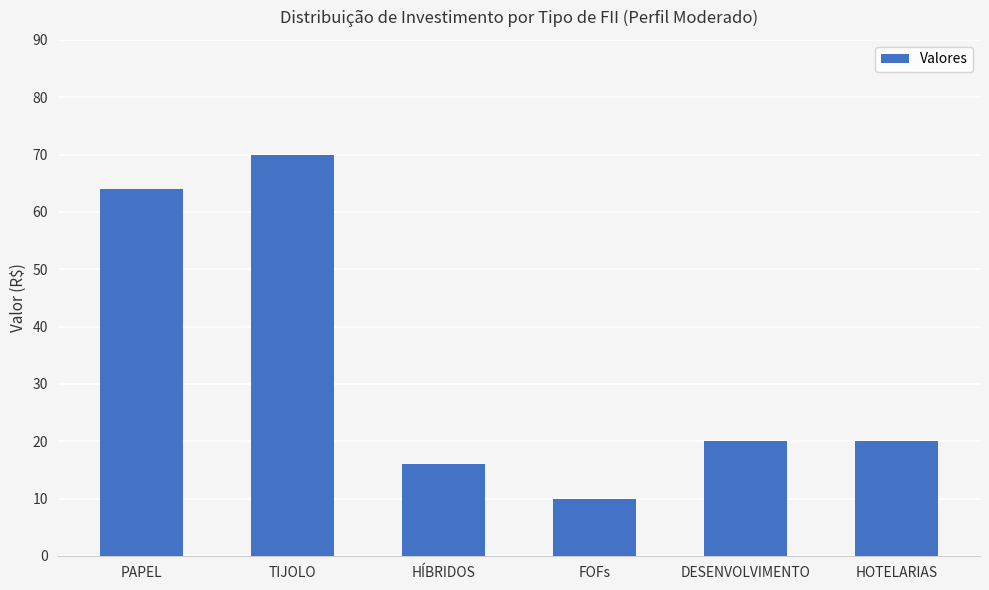

What is the change in value from PAPEL to DESENVOLVIMENTO?

-44